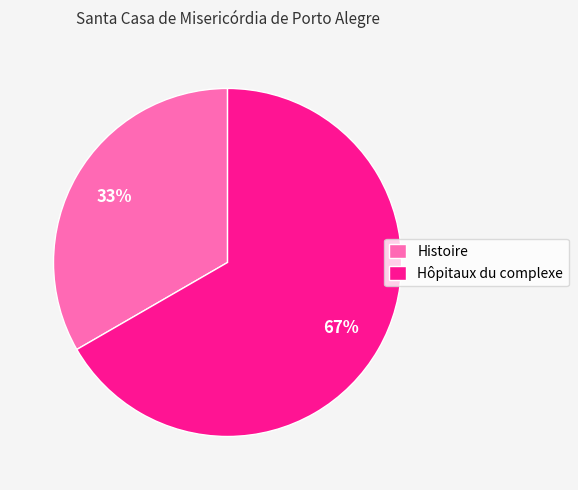

Which slice is the largest?

Hôpitaux du complexe